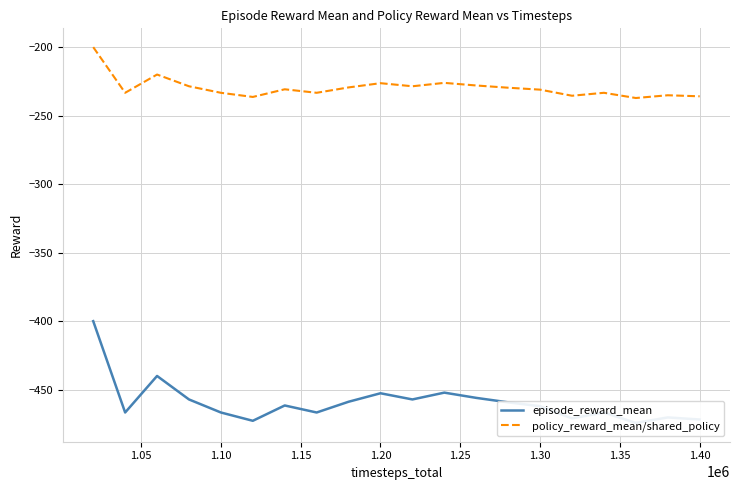

Which series has the widest spread of values?

episode_reward_mean